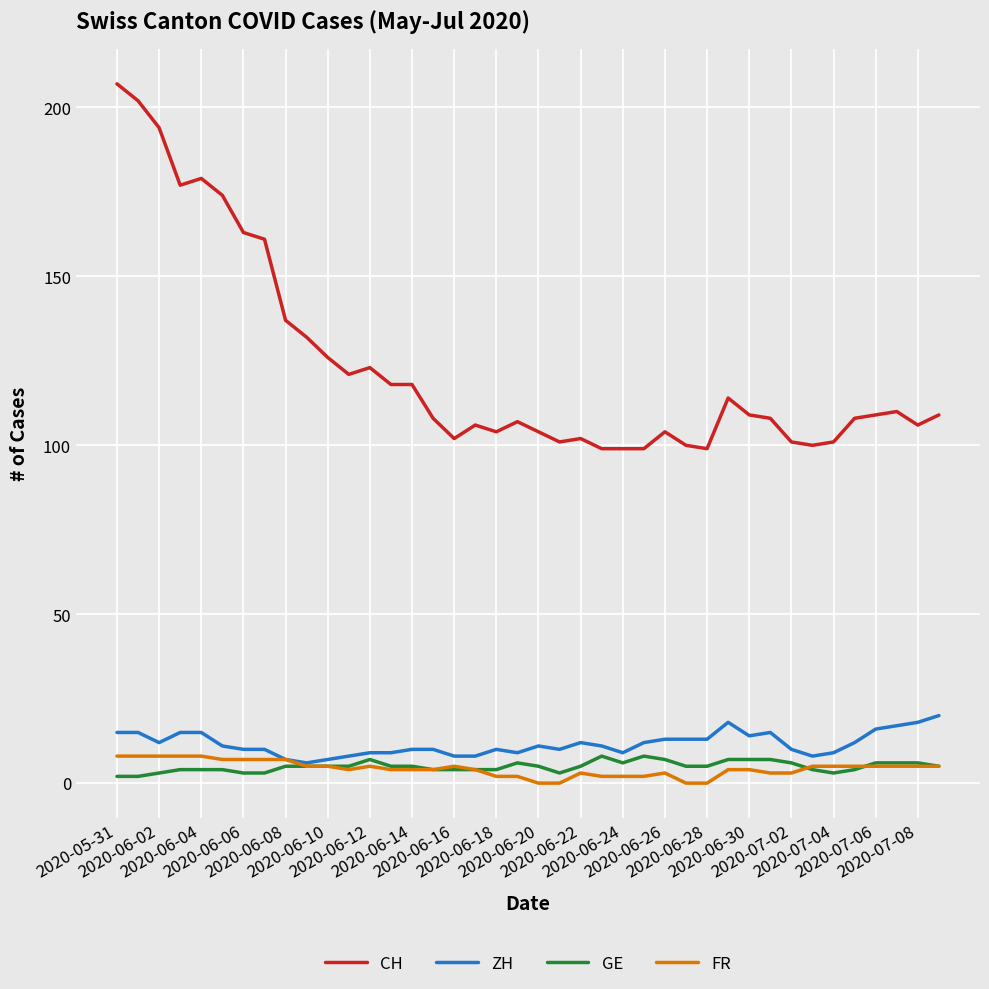

What is the difference between the second highest and minimum values in the FR series?

8